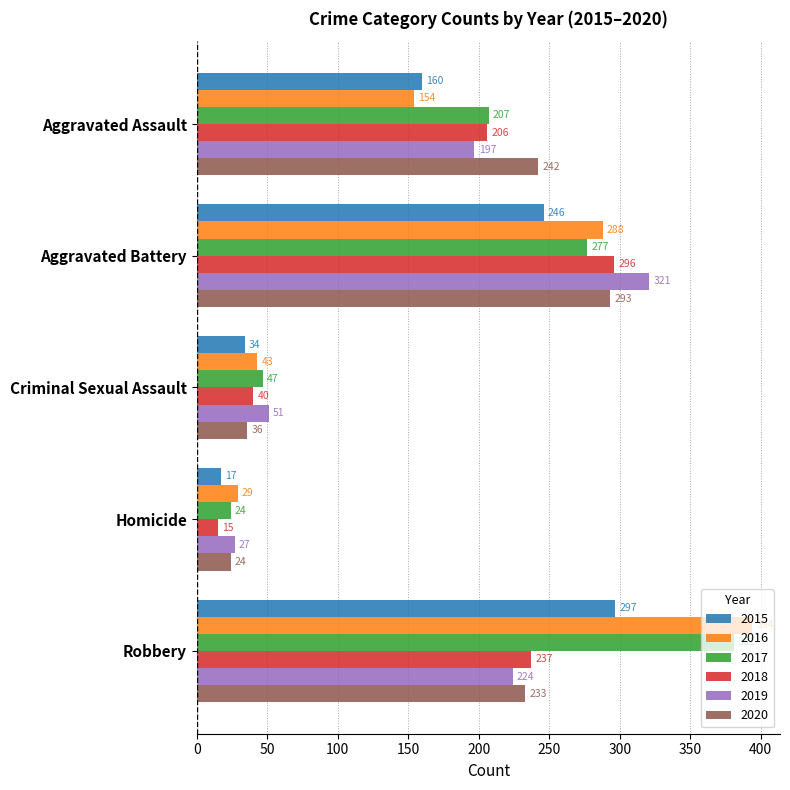

Between Aggravated Battery and Criminal Sexual Assault, which series saw the biggest shift?

2019